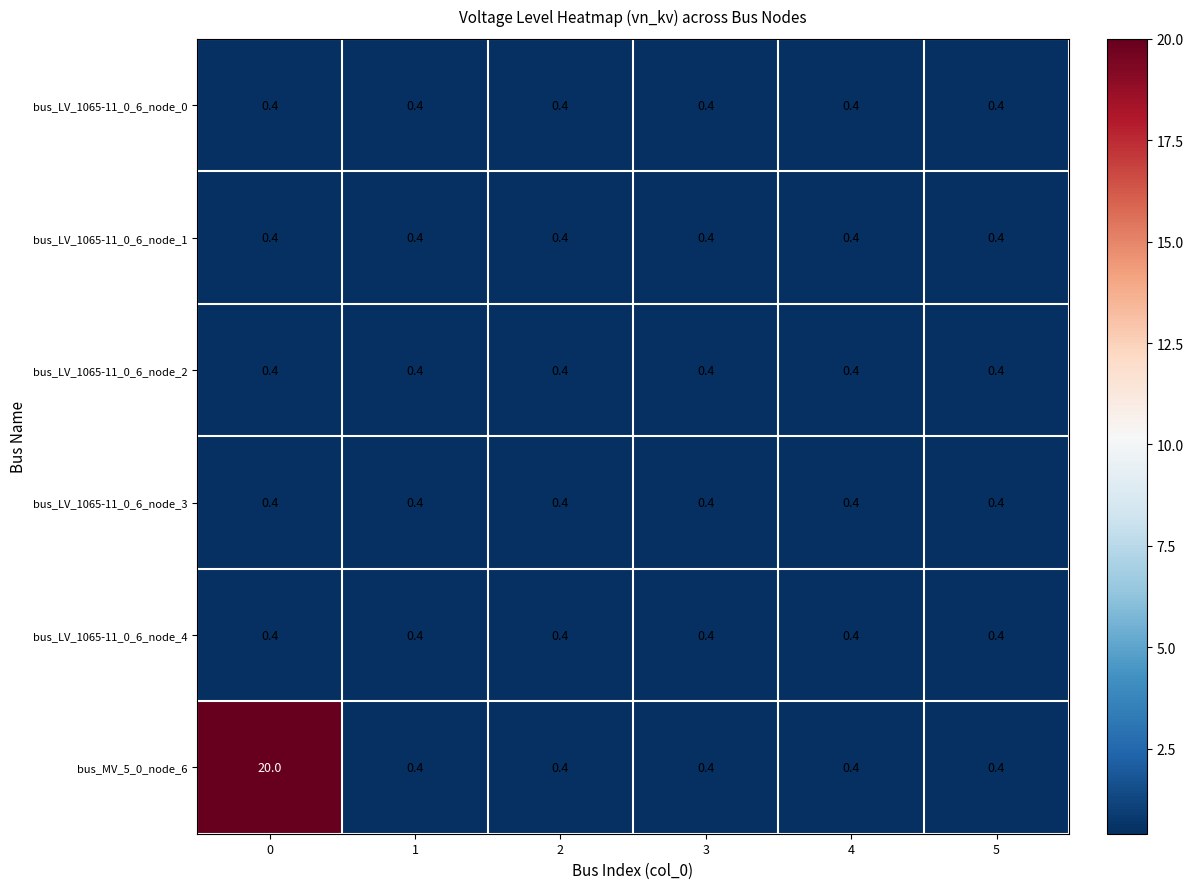

Is it true that bus_LV_1065-11_0_6_node_4 equals 0.1 at 2?

False